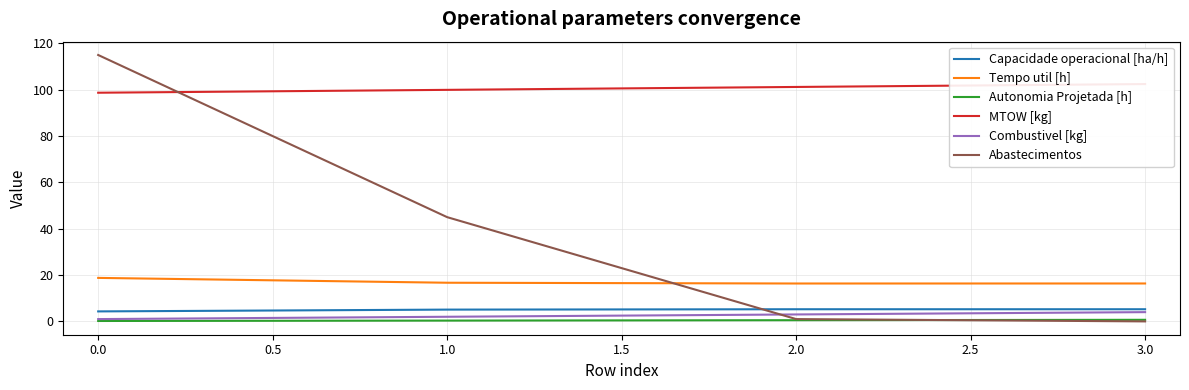

What is the greatest value displayed?

115.0